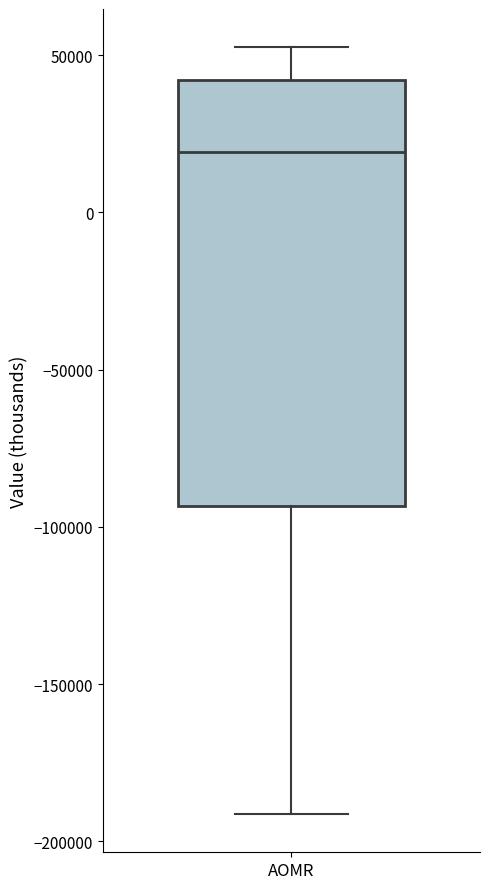

Where does the lower whisker of the box for AOMR end on the y-axis? The values are not printed on the chart, so give them approximately, as read against the axis.

-190000